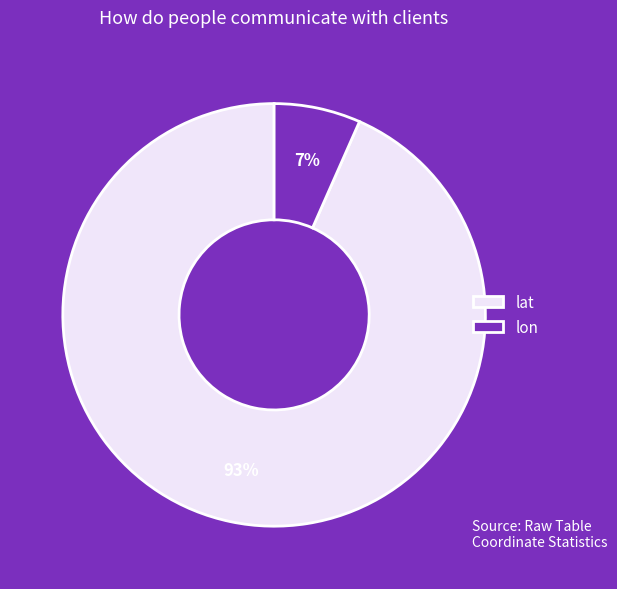

Rank the categories by value from lowest to highest.

lon, lat